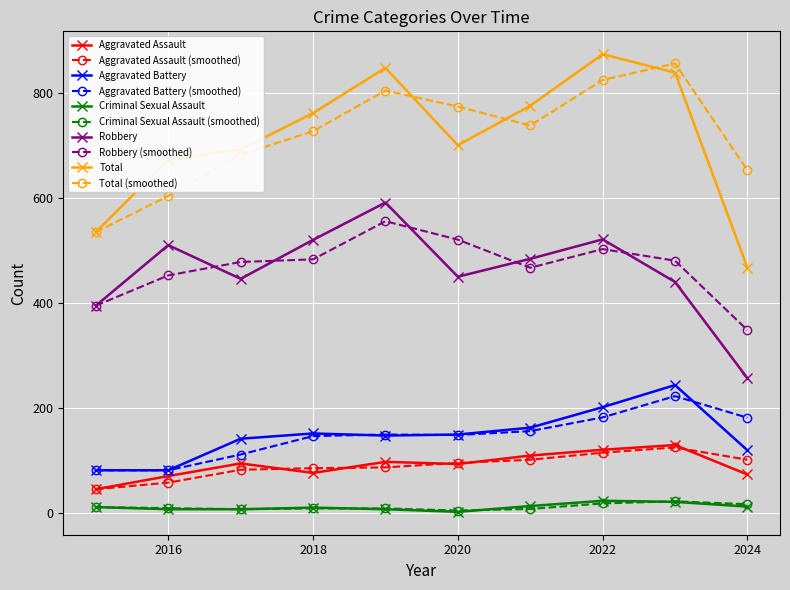

At how many categories does at least one series exceed 398?

10